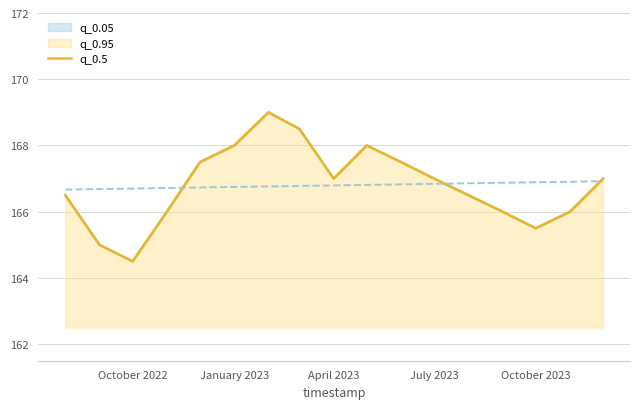

What is the value of the 7th point from the left?

169.0